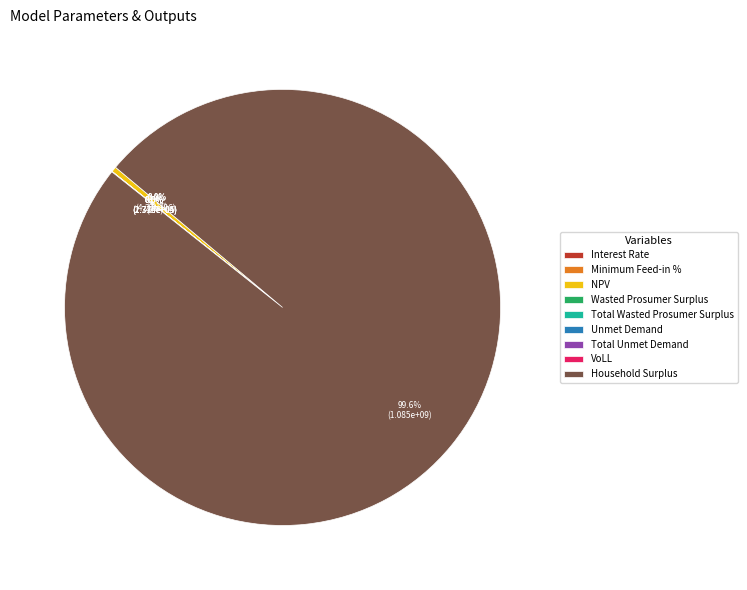

The Minimum Feed-in % slice represents 0% of the pie. True or false?

True